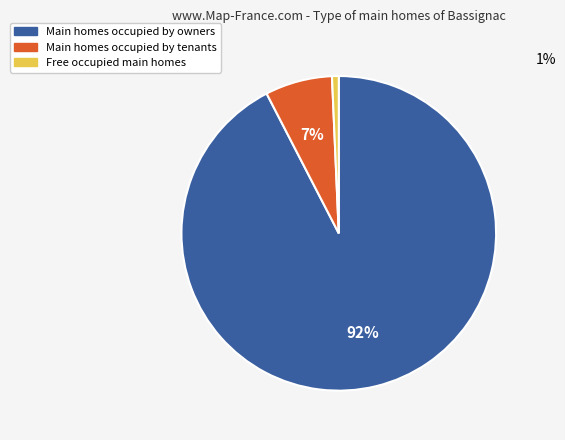

Does any single category account for the majority?

Yes